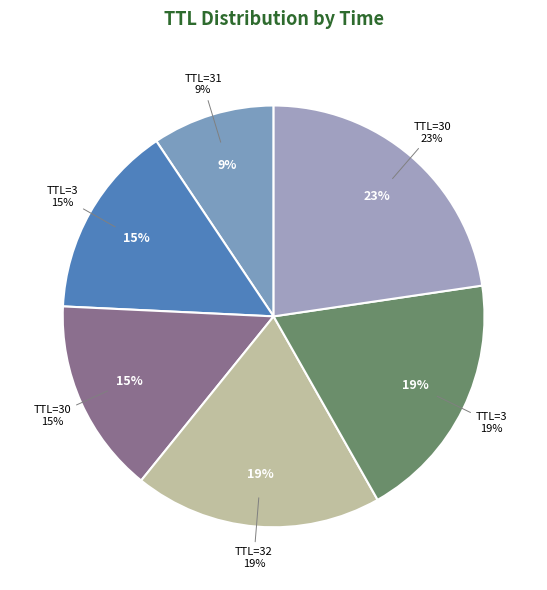

Is it true that 3 is 15% of the pie?

True